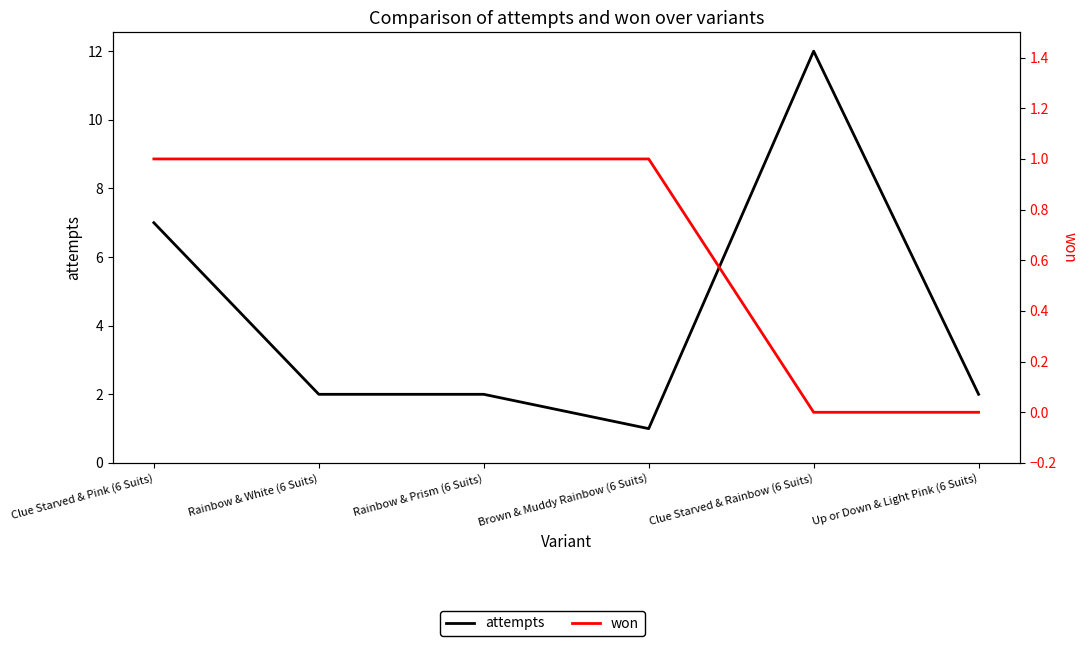

Rank the series by their average value, from lowest to highest.

won, attempts